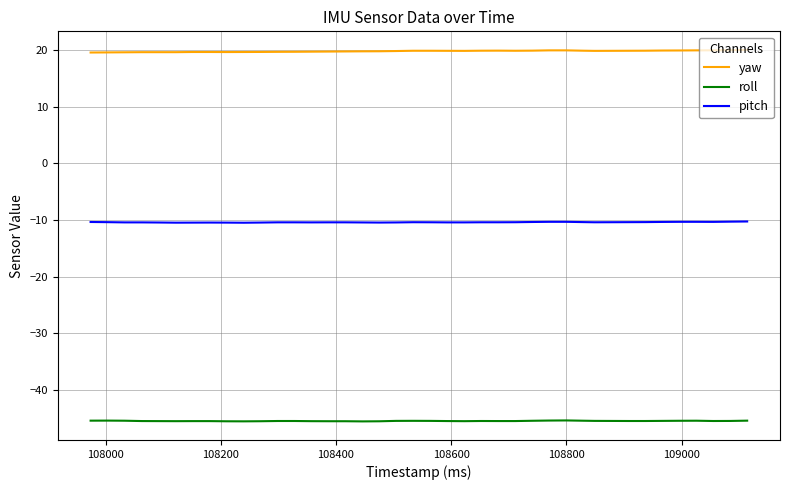

List the series in order of their peak value, lowest first.

roll, pitch, yaw